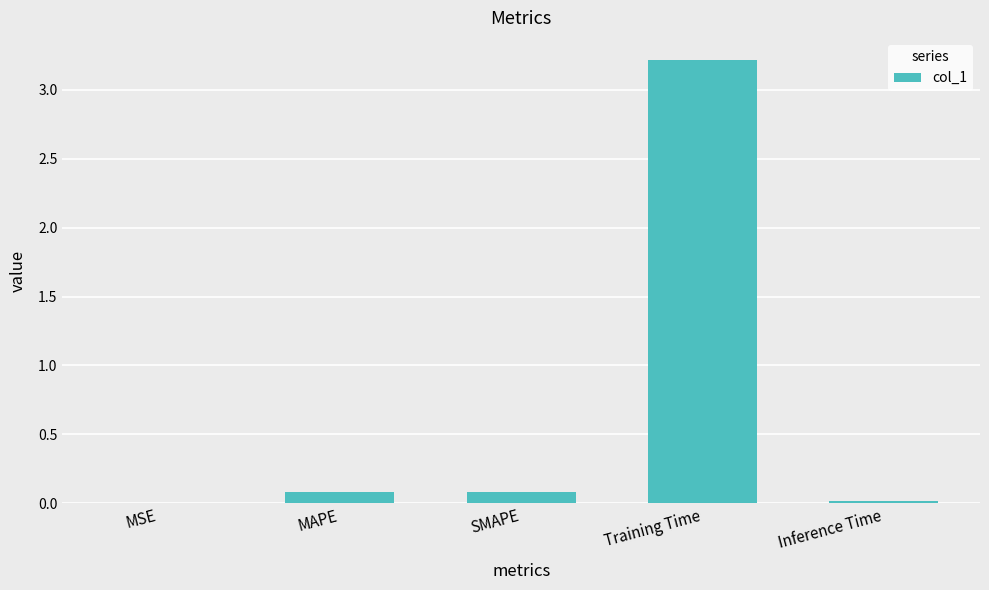

Which category has the highest value across all series?

Training Time